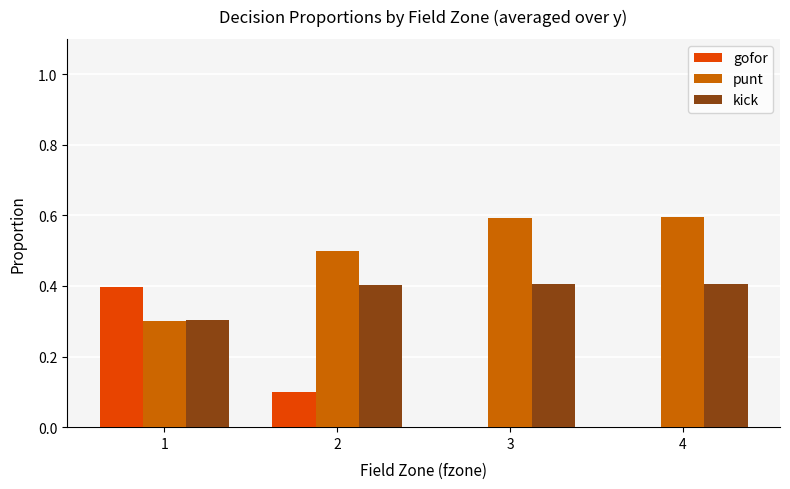

What is the total value across all series at 4?

1.0